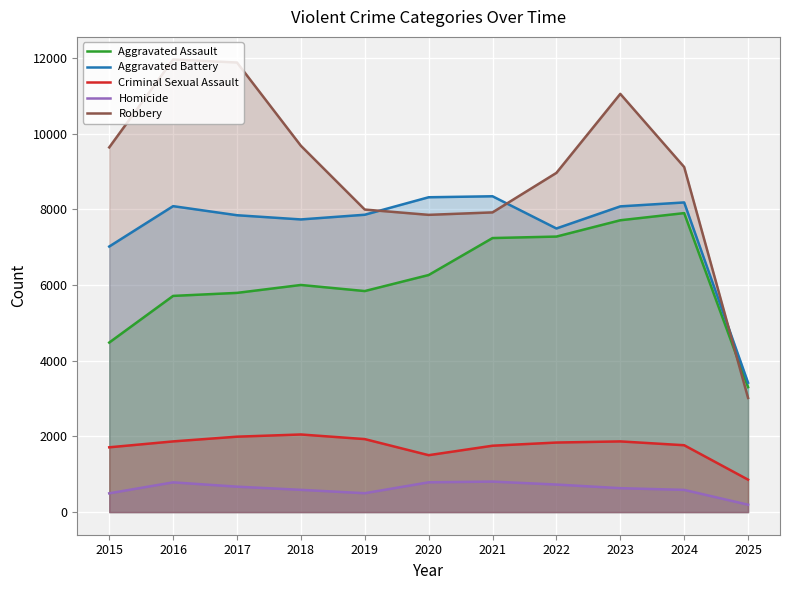

Which has a higher value, 2025 or 2020?

2020